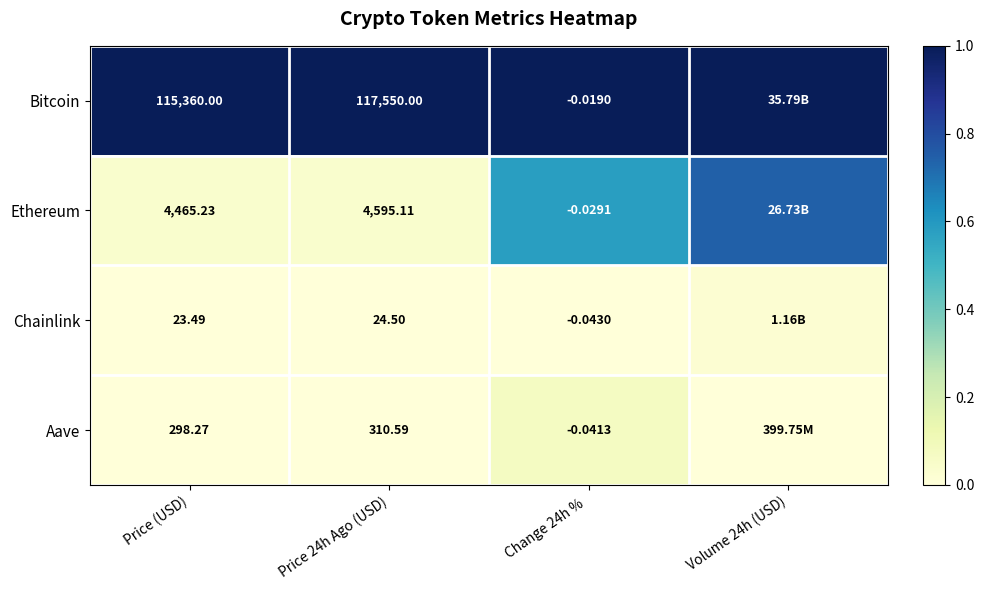

Is the value of Aave at Price 24h Ago (USD) greater than the value of Ethereum at Price 24h Ago (USD)?

No